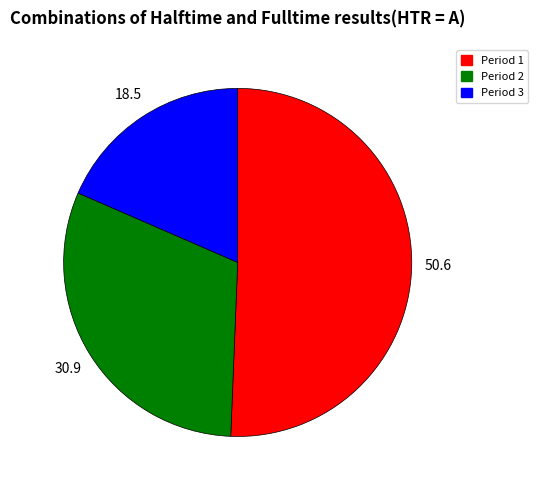

The Period 2 slice represents 31% of the pie. True or false?

True